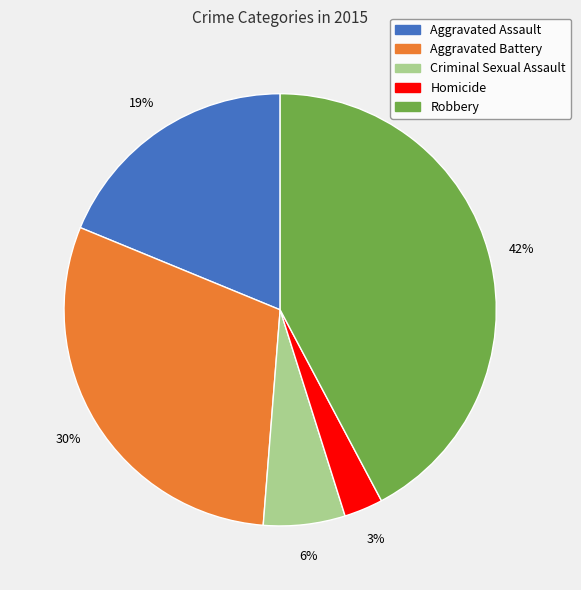

Does any single category account for the majority?

No